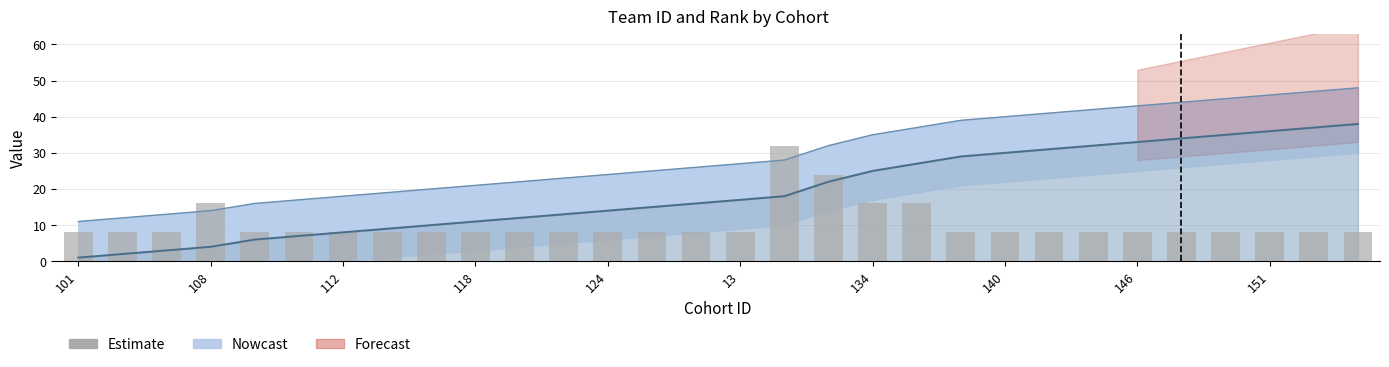

What is the sum of all values?

304